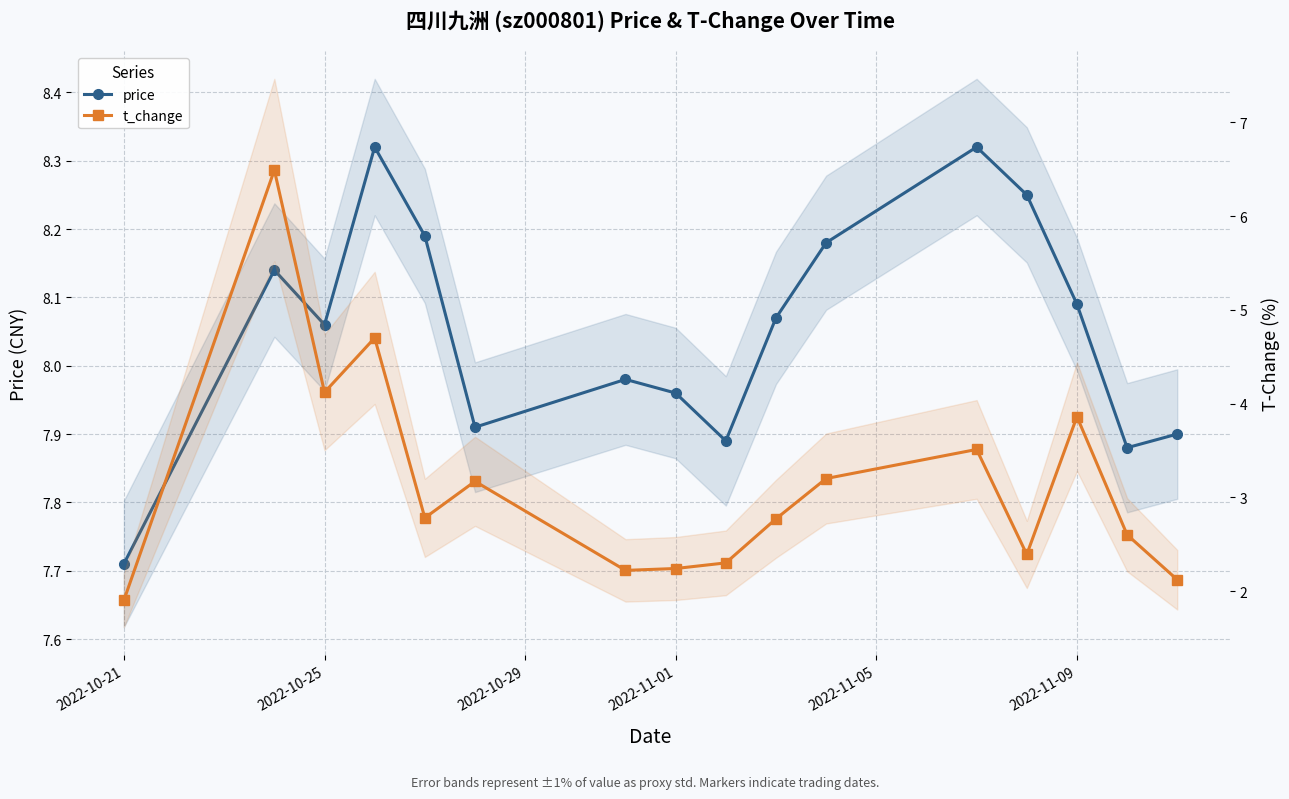

True or false: t_change and price intersect in this chart.

False